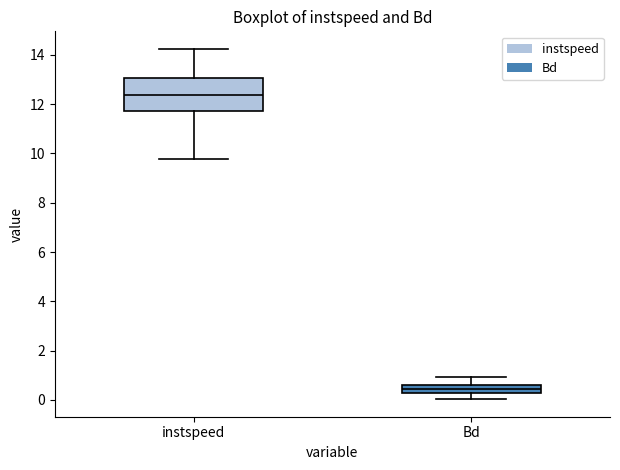

Where does the median line of the box for Bd sit on the y-axis? The values are not printed on the chart, so give them approximately, as read against the axis.

0.4